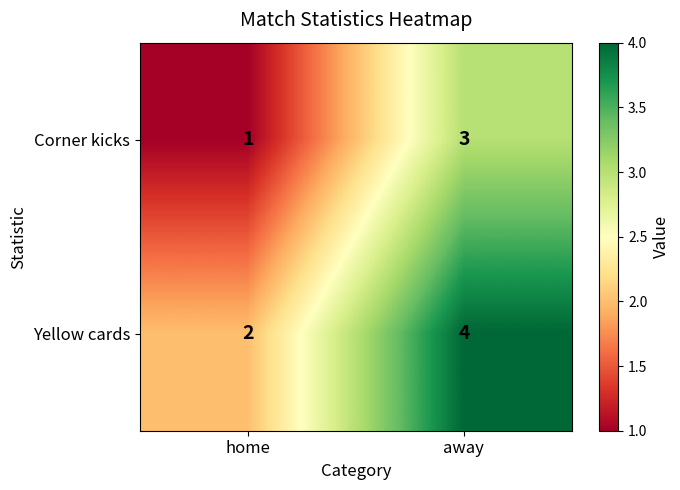

Read the Corner kicks value at home.

1